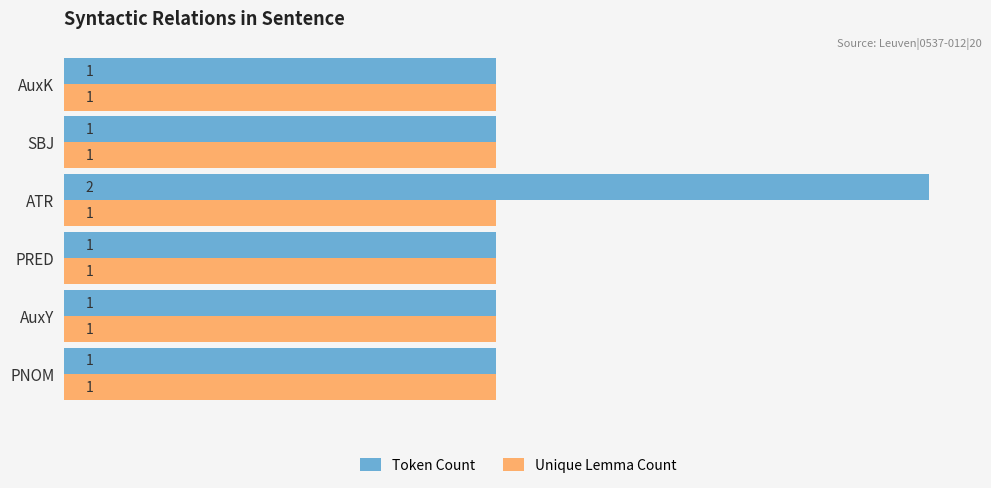

Count the number of categories in the chart.

6